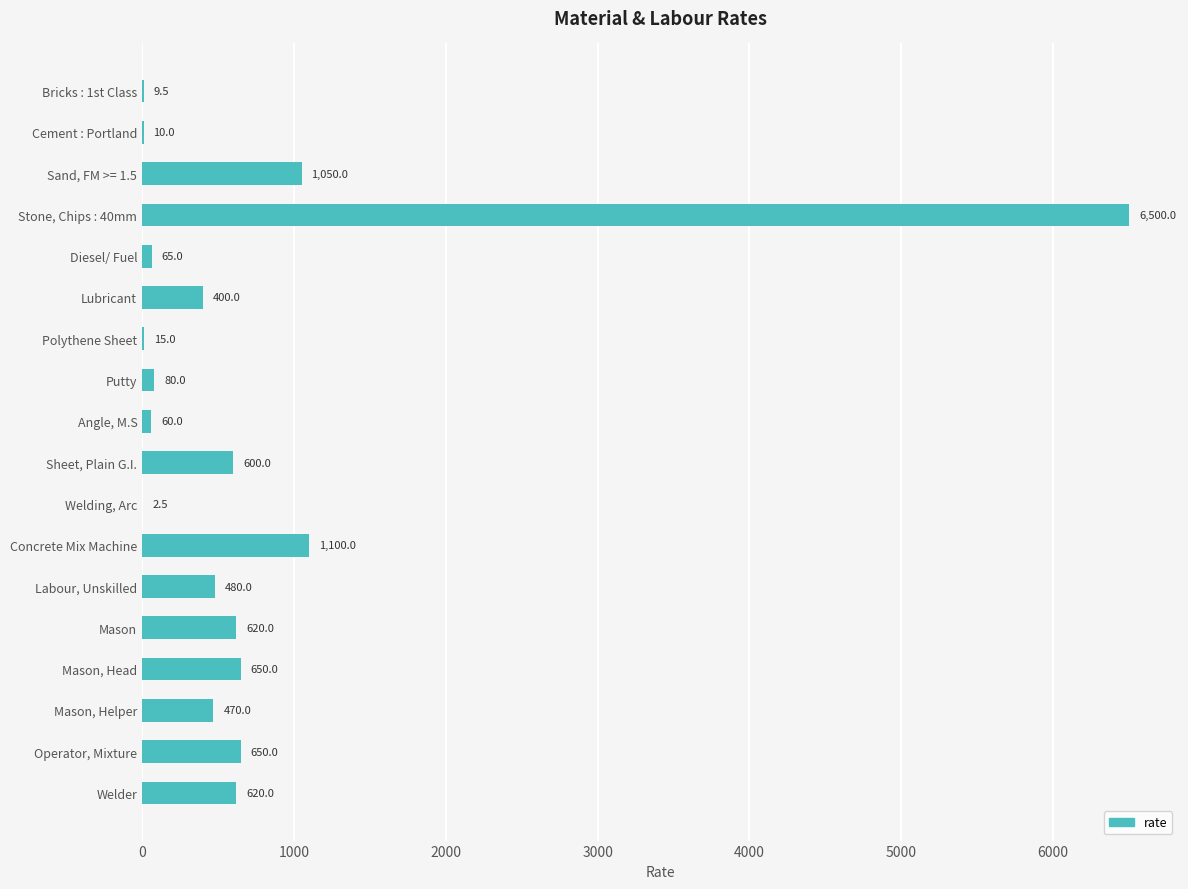

Which has a higher value, Sand, FM >= 1.5 or Lubricant?

Sand, FM >= 1.5